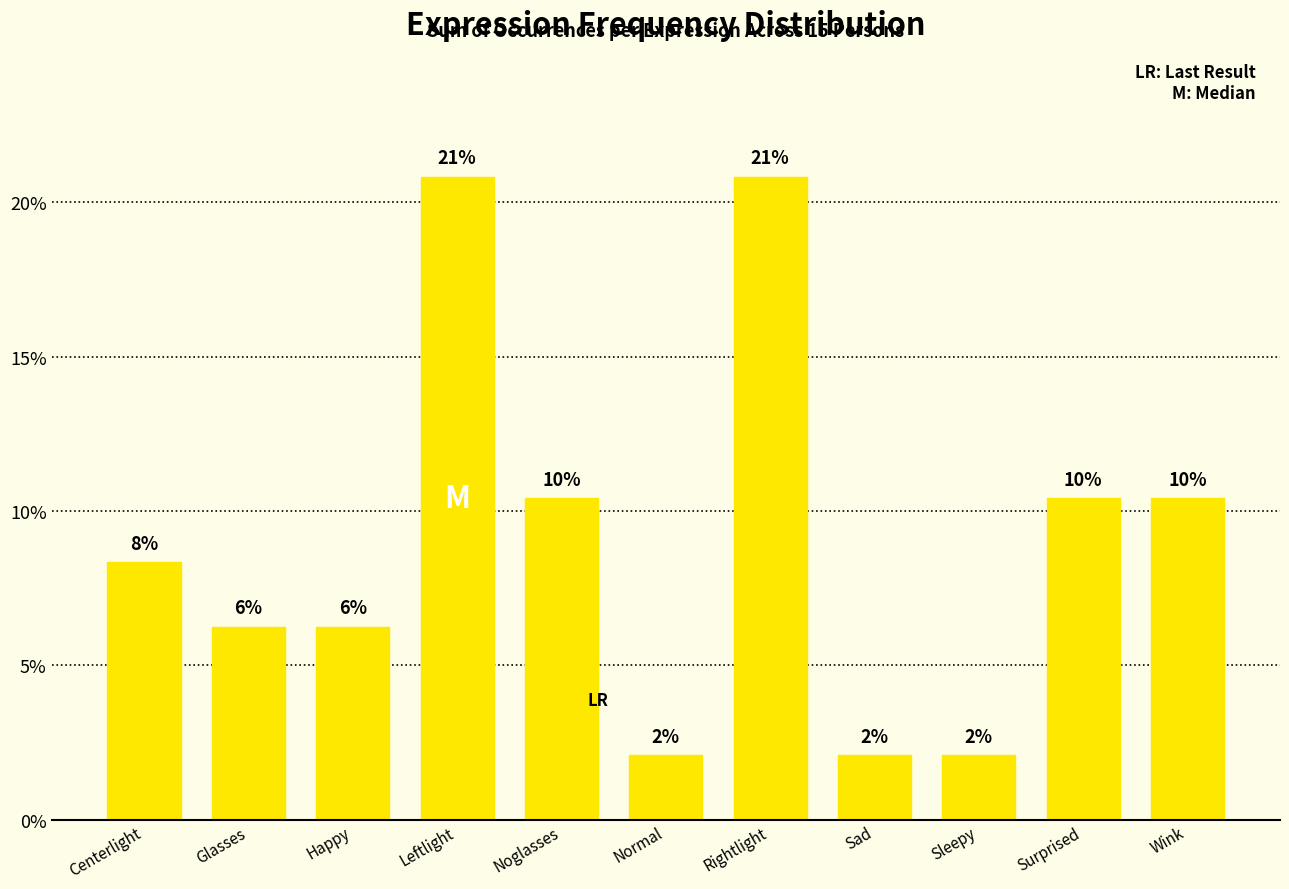

Where is the data nearest to the value 11?

Noglasses